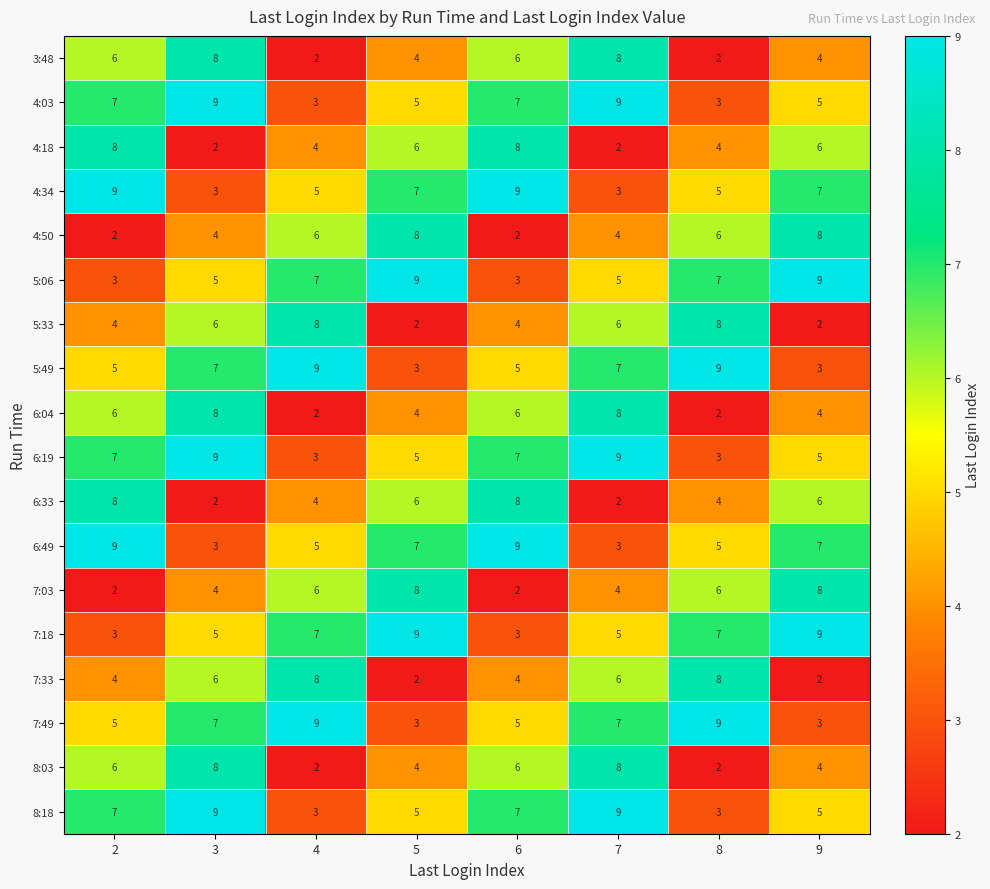

What is the maximum value shown in the chart?

9